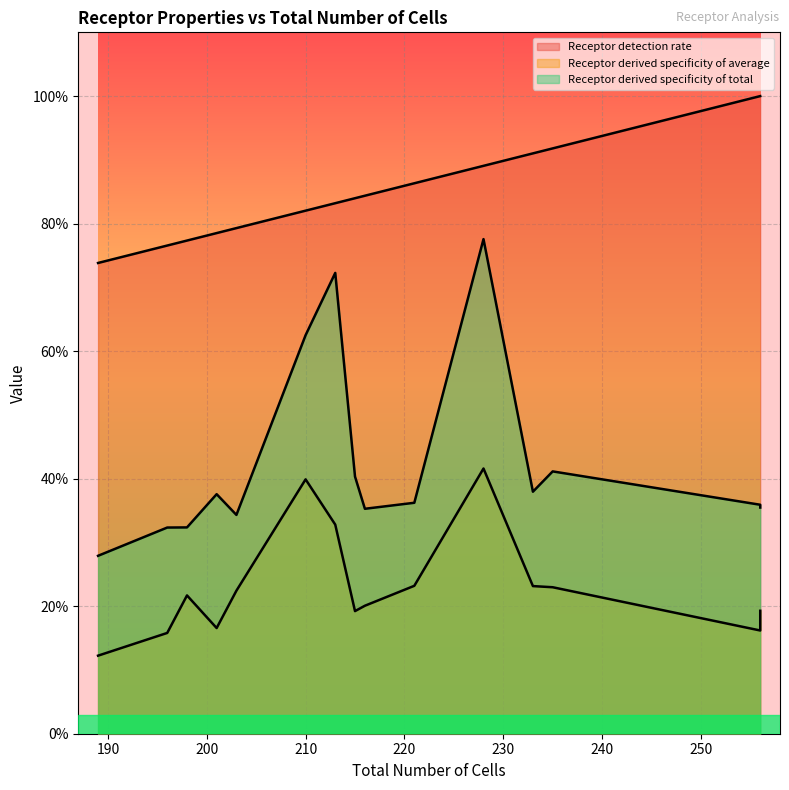

True or false: Receptor derived specificity of total and Receptor derived specificity of average cross at least once.

False